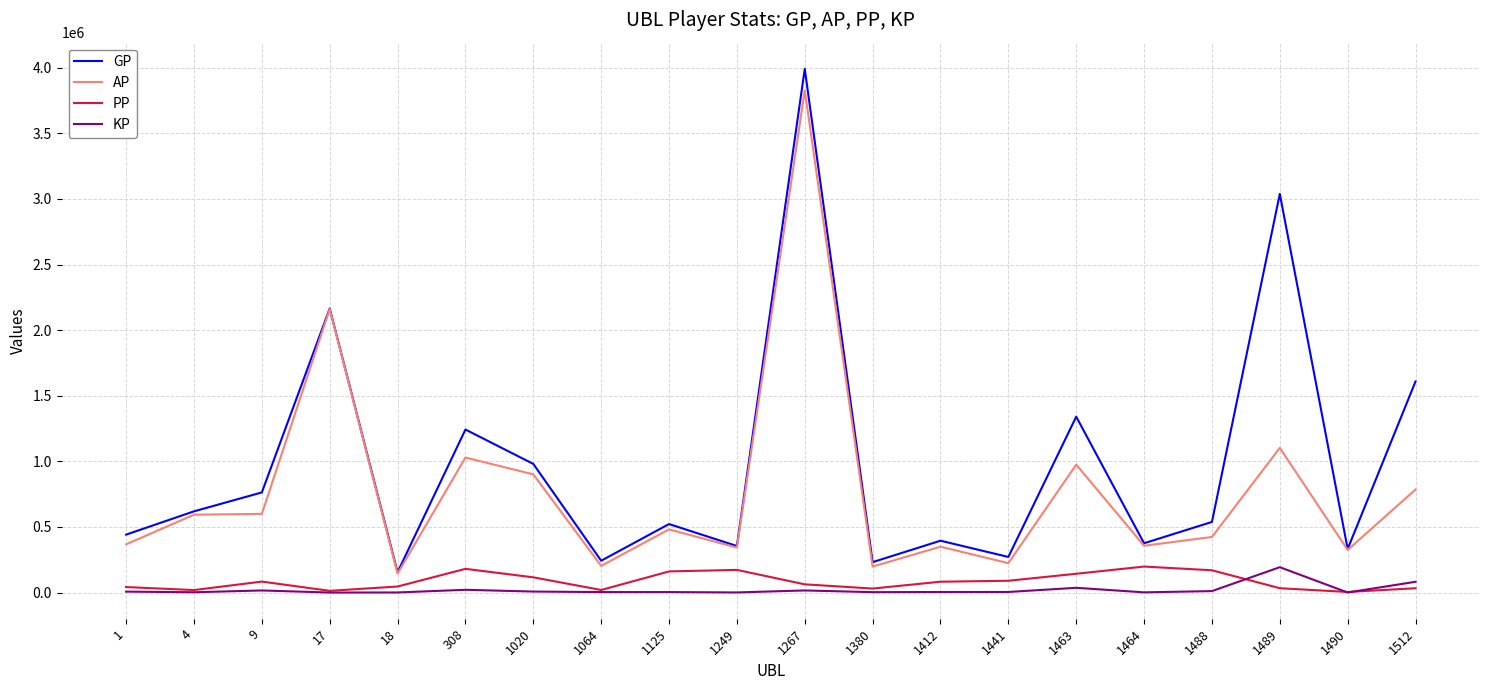

True or false: GP and PP cross at least once.

False